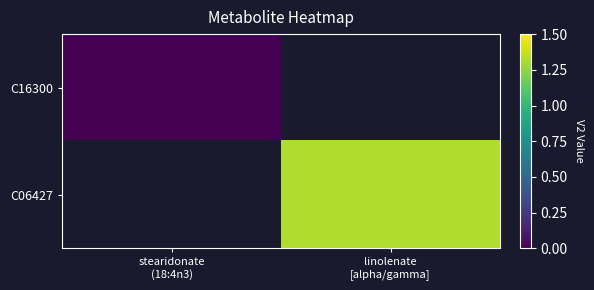

Which series has the widest spread of values?

C16300